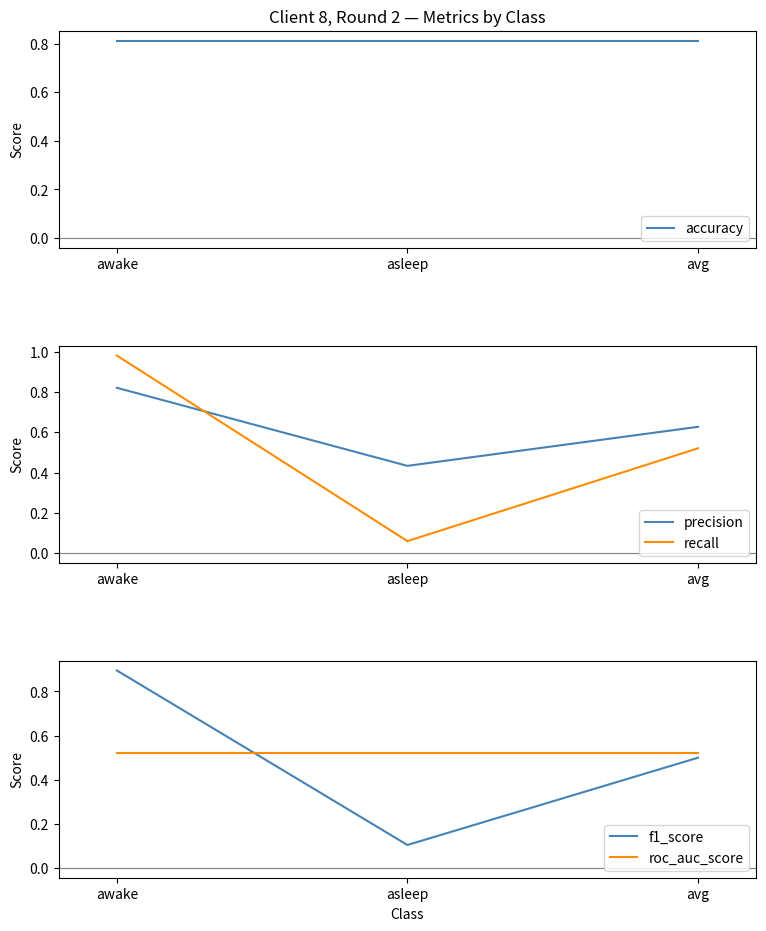

Rank the series by their maximum value, from highest to lowest.

recall, f1_score, precision, accuracy, roc_auc_score